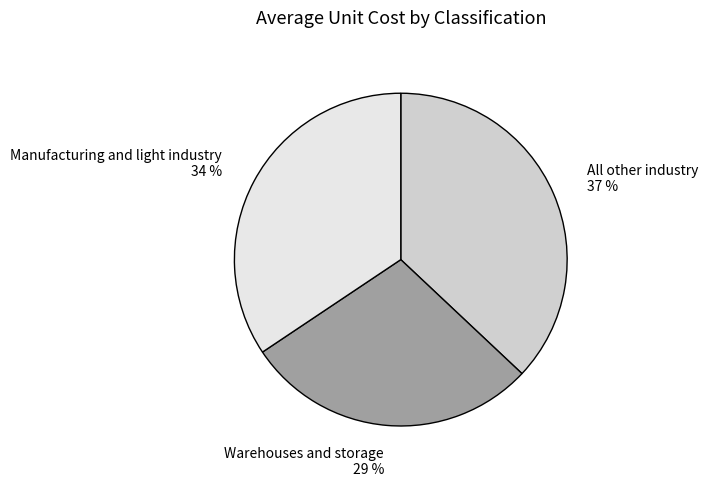

To the nearest percent, what percentage of the pie is Manufacturing and light industry?

34%